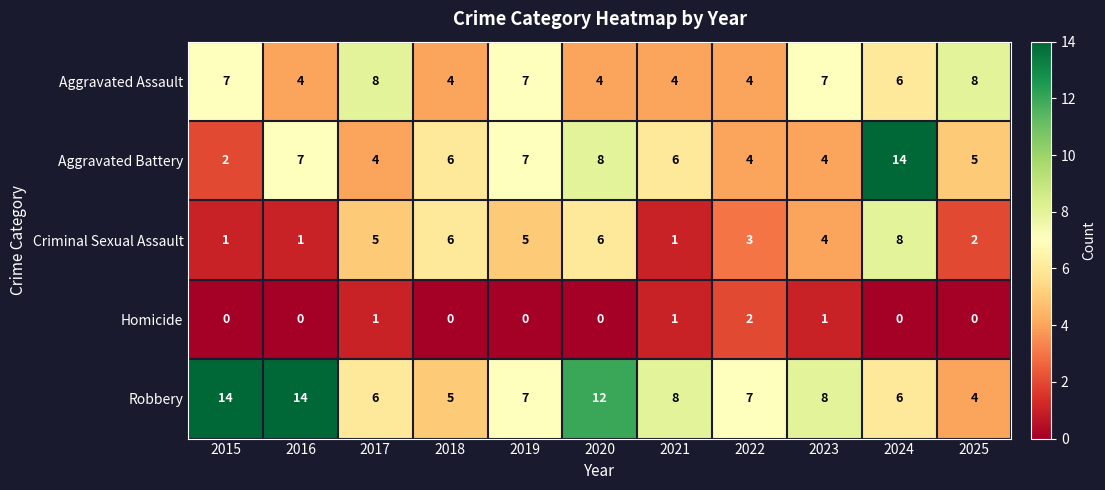

Count the Robbery values in the range 6 to 12.

7